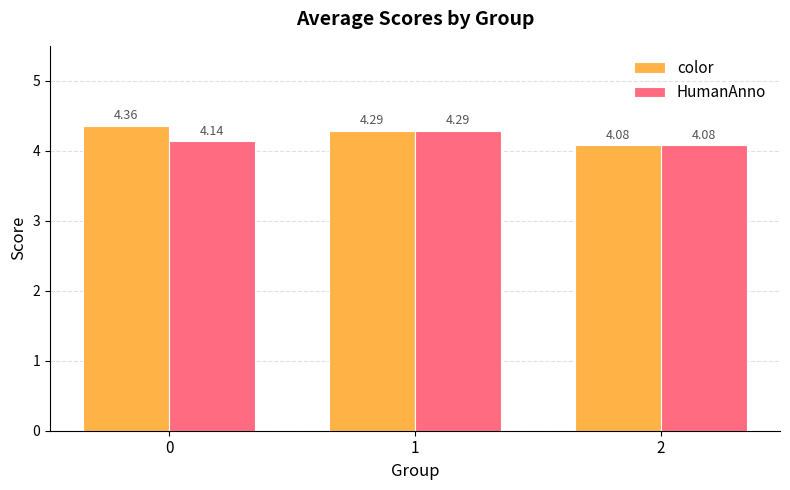

How many bars are there in total?

6